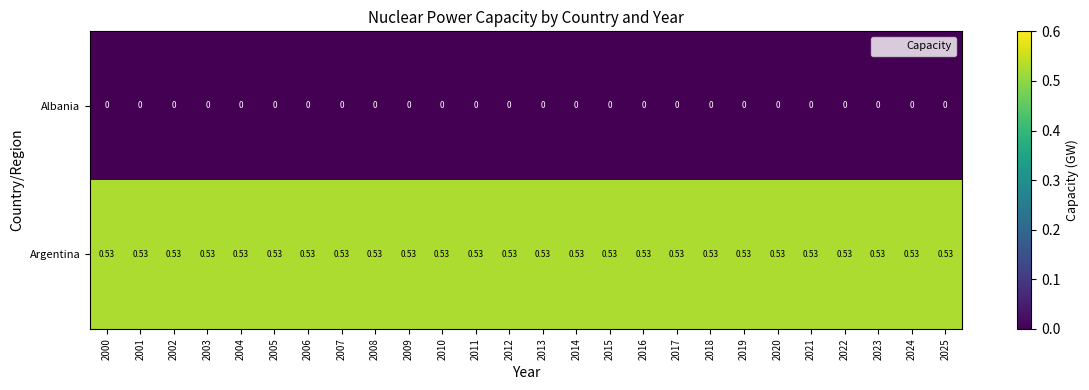

Which series has the largest total across all categories?

Argentina